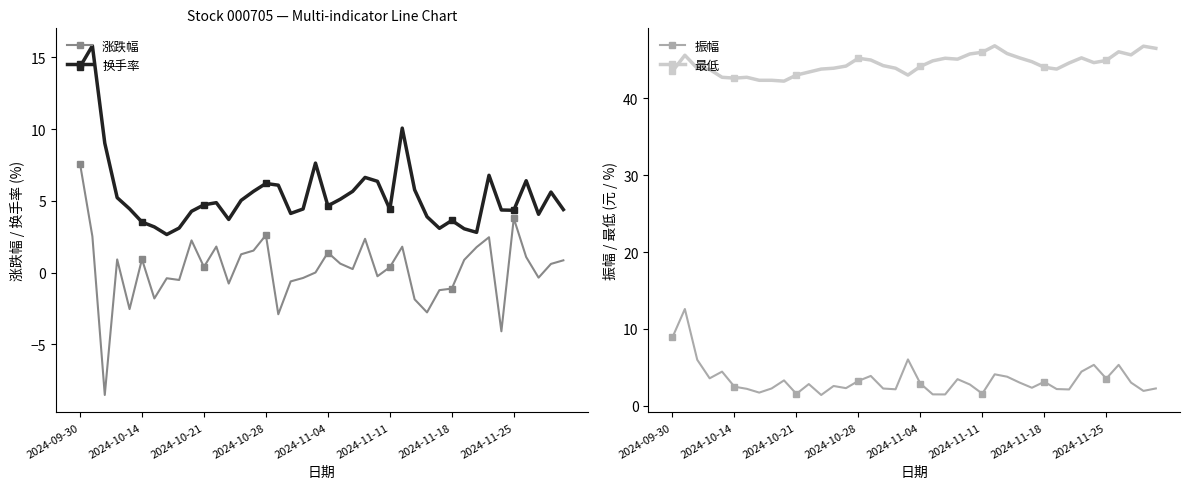

Rank the series by their maximum value, from lowest to highest.

涨跌幅, 振幅, 换手率, 最低